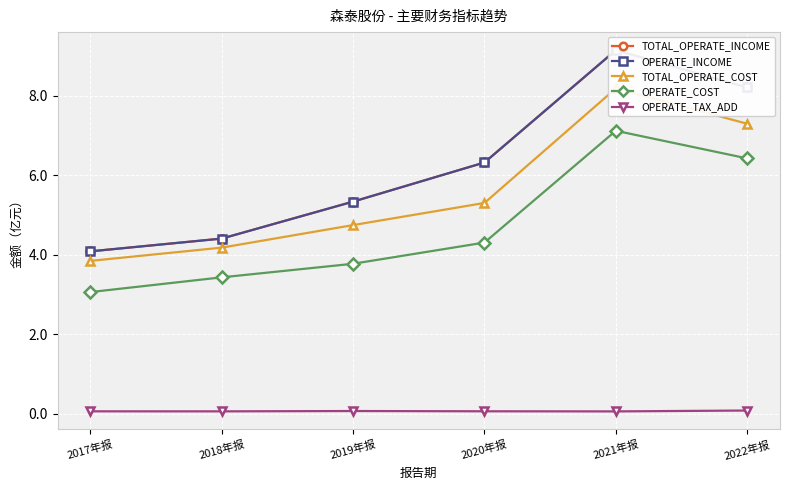

Reading left to right, extract all data points from this chart.

TOTAL_OPERATE_INCOME: 4.1	4.4	5.3	6.3	9.1	8.2
OPERATE_INCOME: 4.1	4.4	5.3	6.3	9.1	8.2
TOTAL_OPERATE_COST: 3.8	4.2	4.7	5.3	8.2	7.3
OPERATE_COST: 3.1	3.4	3.8	4.3	7.1	6.4
OPERATE_TAX_ADD: 0.1	0.1	0.1	0.1	0.1	0.1